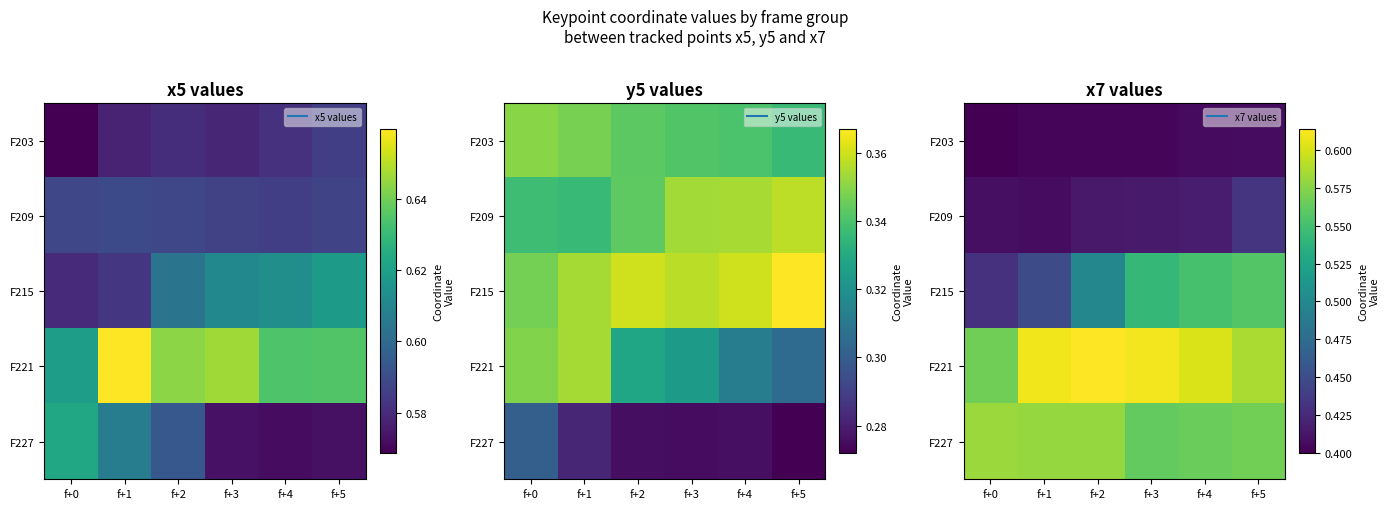

Which category has the lowest value across all series?

f+0